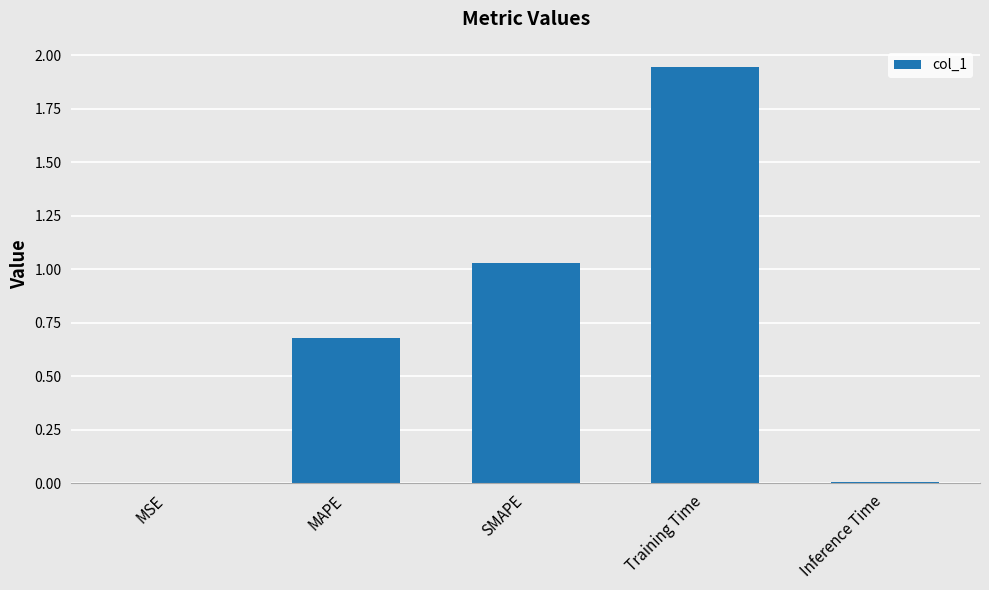

The value at MAPE is 0.7. True or false?

True